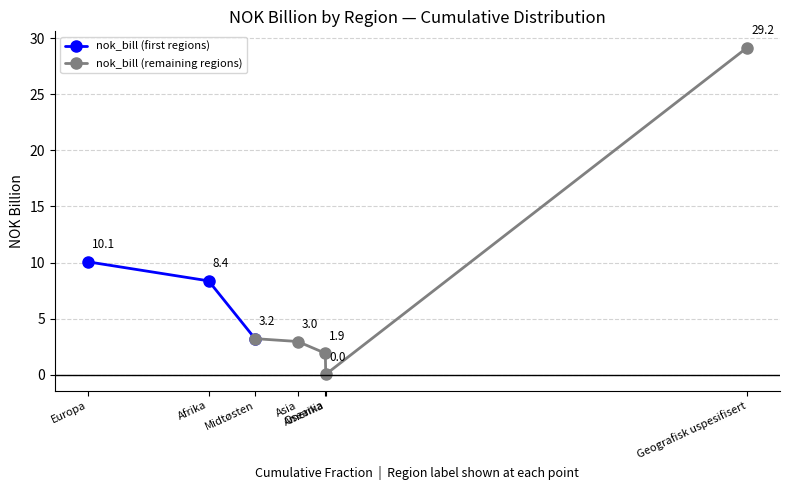

At how many categories does at least one series exceed 10?

2